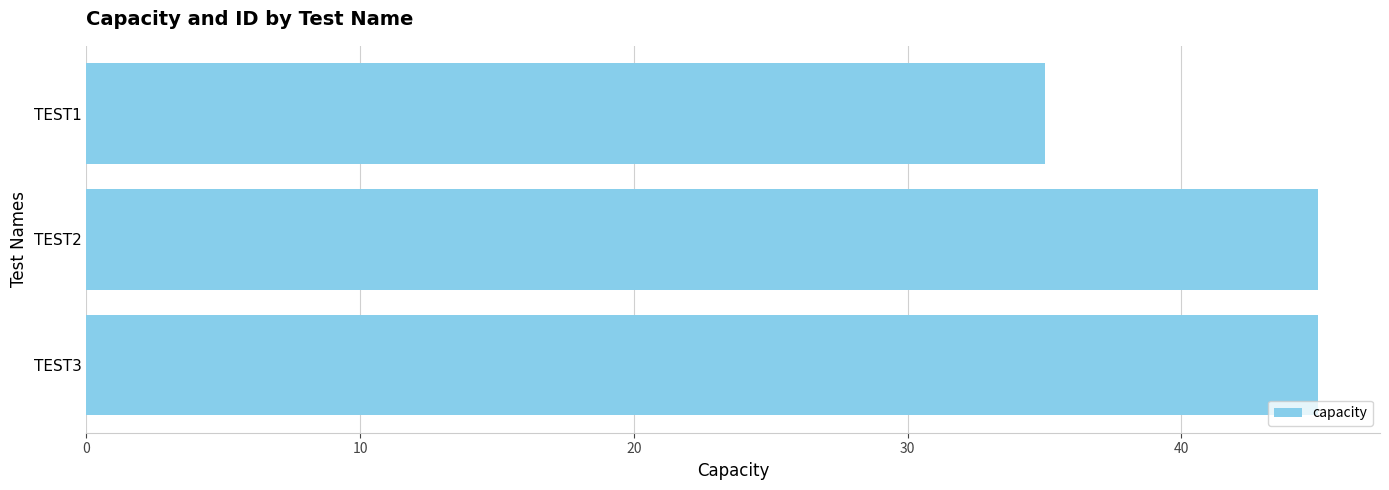

What is the sum of all values?

125